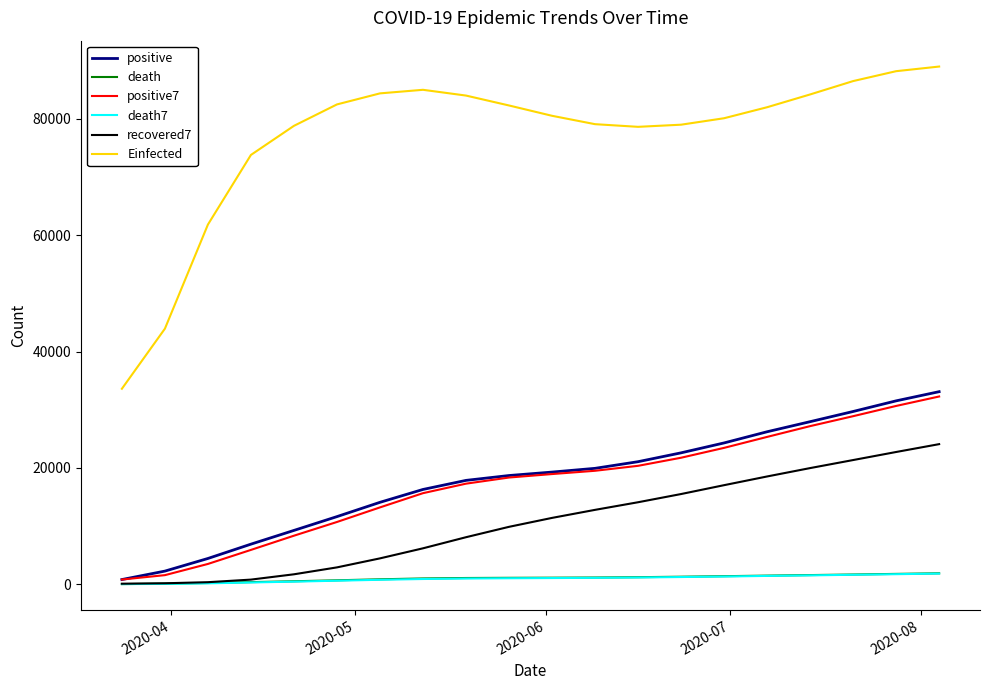

True or false: Einfected and recovered7 cross at least once.

False